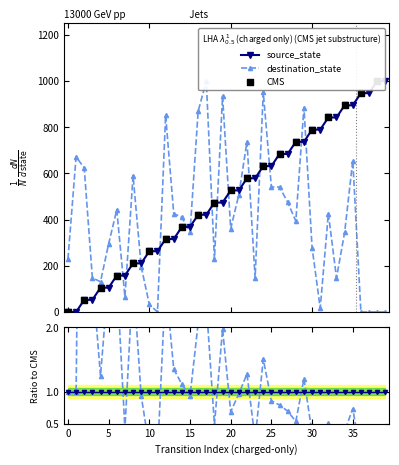

Which series has the largest total across all categories?

source_state